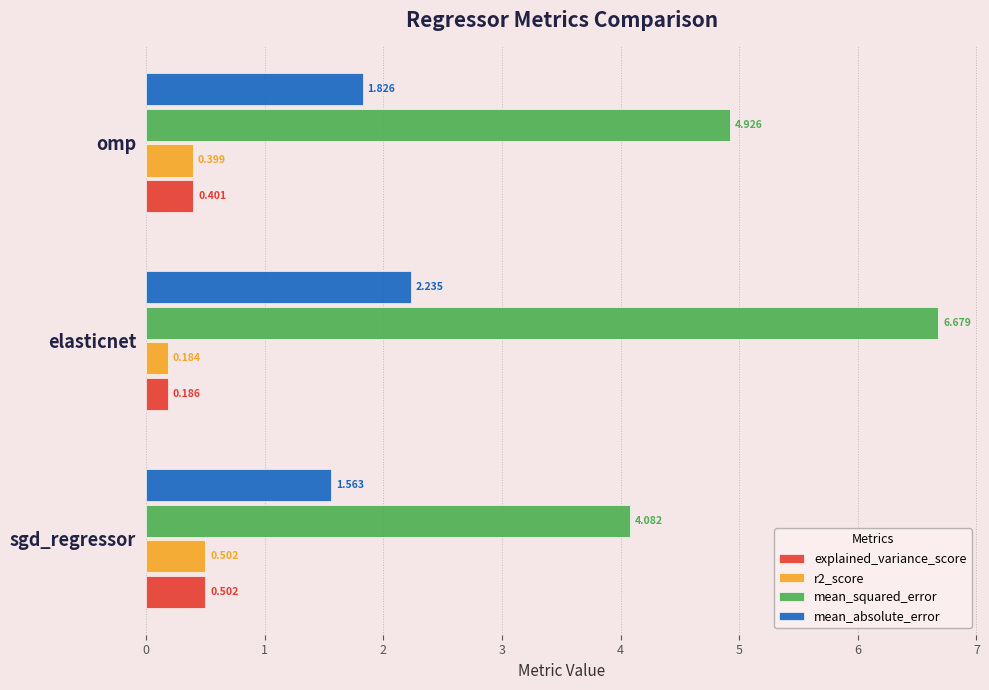

Which series has the widest spread of values?

mean_squared_error